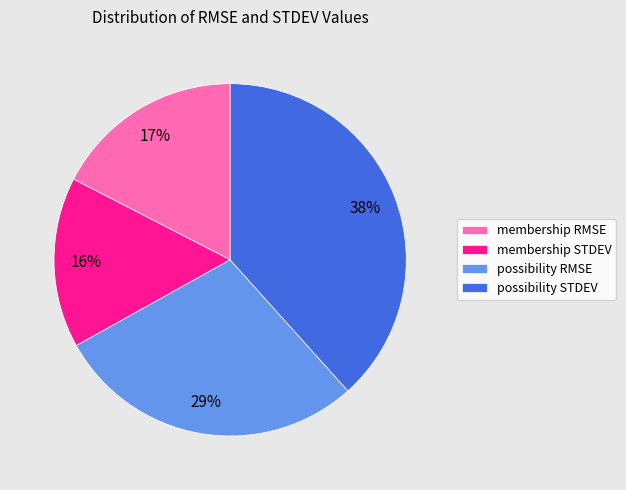

Combined, do possibility STDEV and possibility RMSE account for over 50%?

Yes